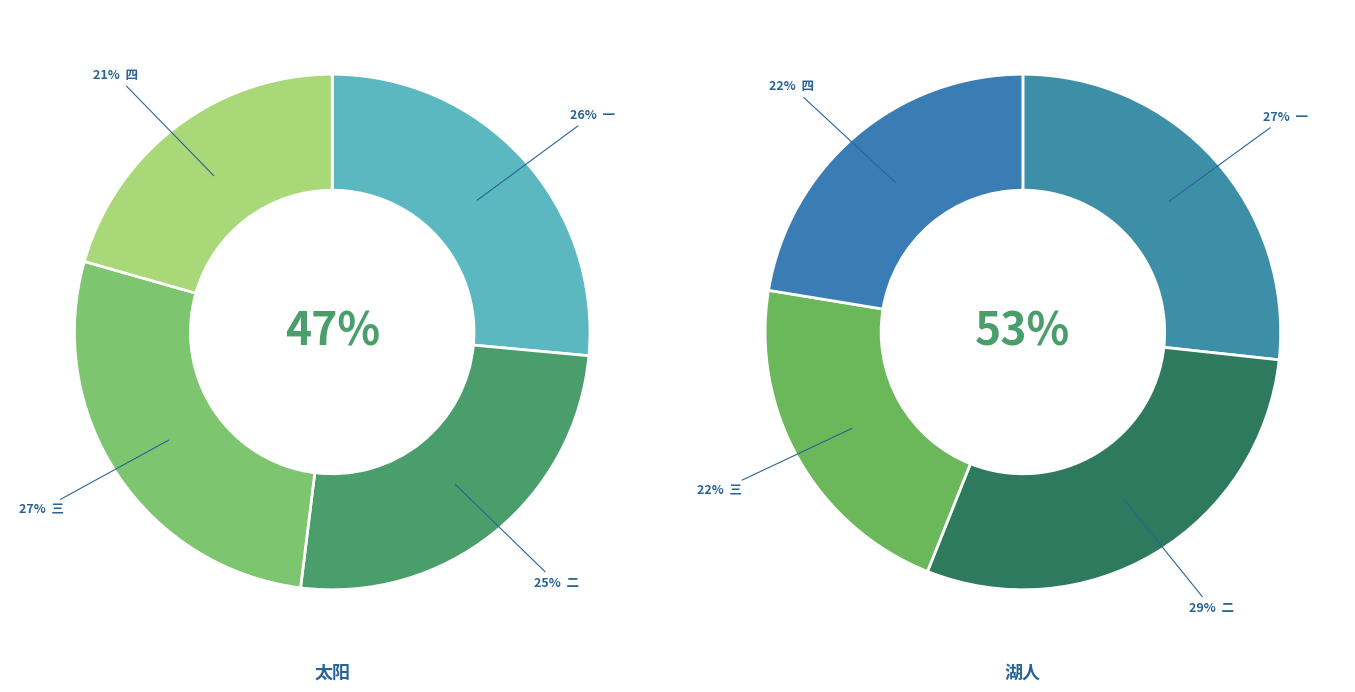

What percentage do 一 and 四 together represent?

47.1%